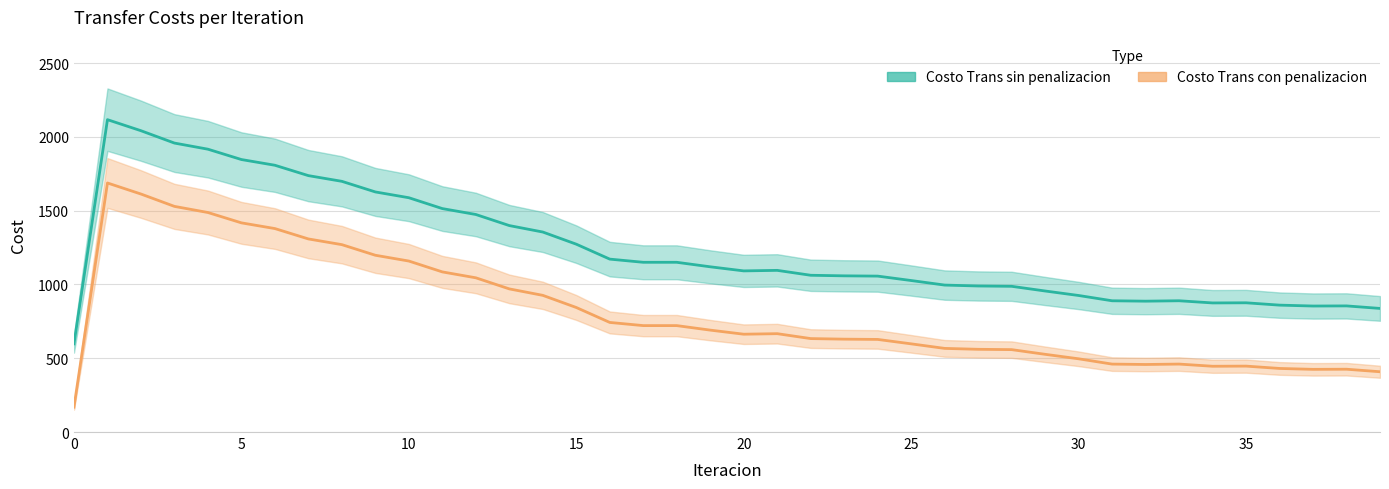

Reading left to right, what are all the values shown in this chart?

Costo Trans sin penalizacion: 597.8	2116.7	2041.9	1958.2	1916.6	1846.5	1807.8	1737.5	1698.9	1627.0	1587.7	1514.1	1474.2	1399.0	1355.3	1272.9	1171.7	1150.2	1150.2	1119.7	1091.9	1095.5	1062.3	1058.4	1056.6	1026.6	995.8	989.7	987.5	955.7	925.3	889.4	886.7	889.5	874.8	875.7	859.9	853.8	854.7	837.6
Costo Trans con penalizacion: 168.8	1687.7	1612.8	1529.1	1487.6	1417.5	1378.8	1308.5	1269.8	1197.9	1158.7	1085.1	1045.1	970.0	926.2	843.8	742.6	721.2	721.1	690.6	662.9	666.5	633.2	629.3	627.5	597.6	566.8	560.6	558.4	526.6	496.2	460.4	457.7	460.5	445.7	446.7	430.9	424.8	425.6	408.5